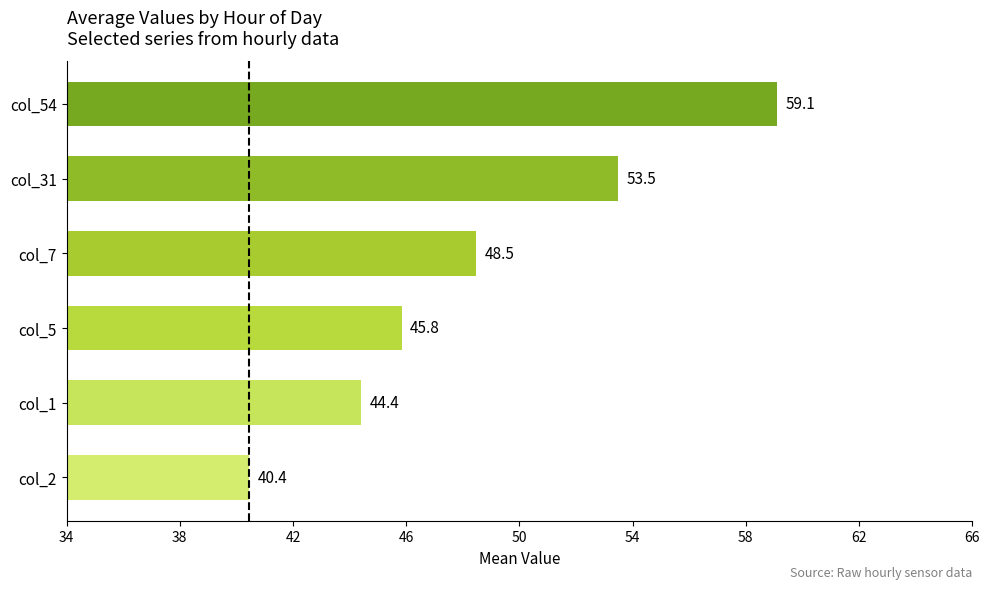

Reading top to bottom, what are all the values shown in this chart?

col_54=59.1	col_31=53.5	col_7=48.5	col_5=45.8	col_1=44.4	col_2=40.4